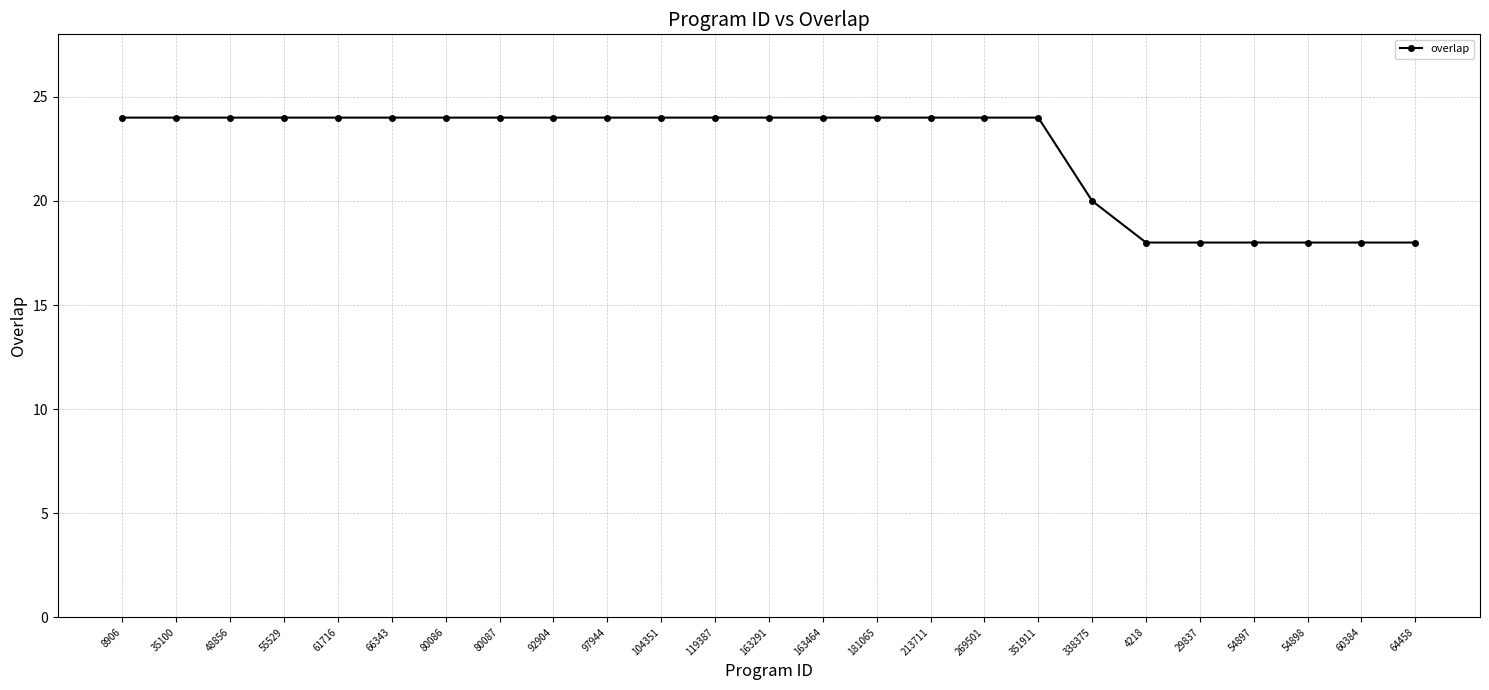

How many lines are shown in the chart?

1